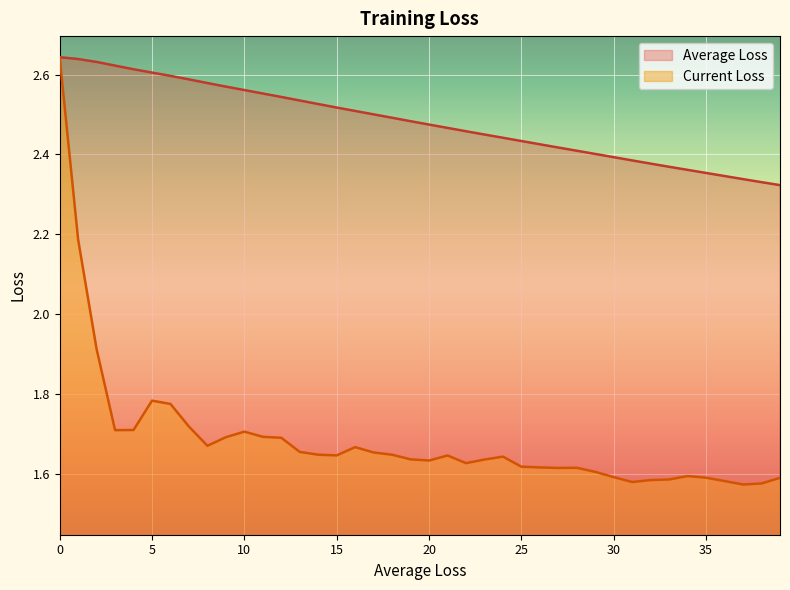

Which series has the largest range (max minus min)?

Current Loss